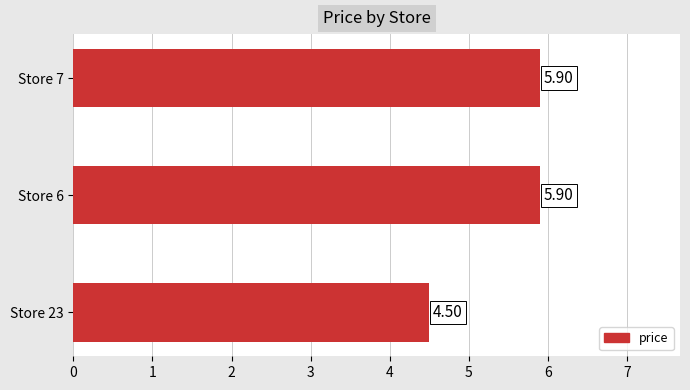

What is the sum of the values at Store 6 and Store 7?

11.8